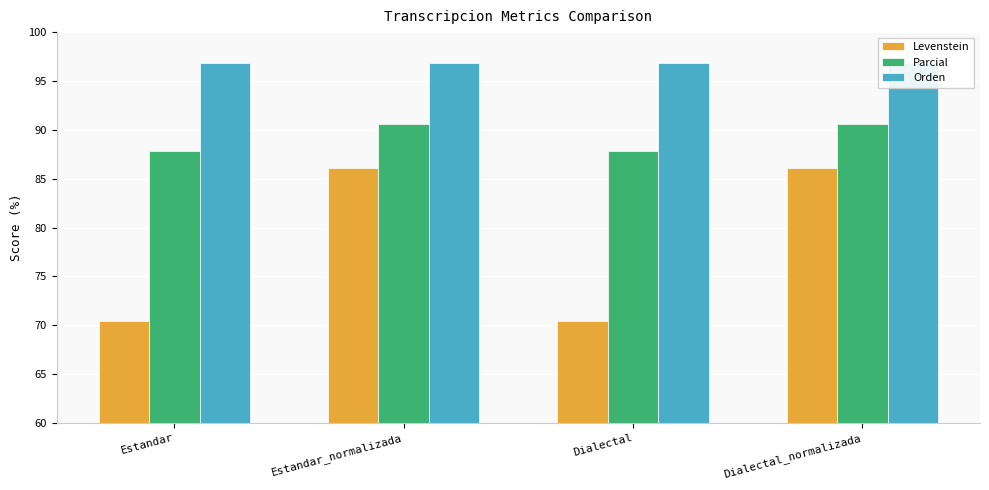

What is the lowest value of the Orden series?

96.9